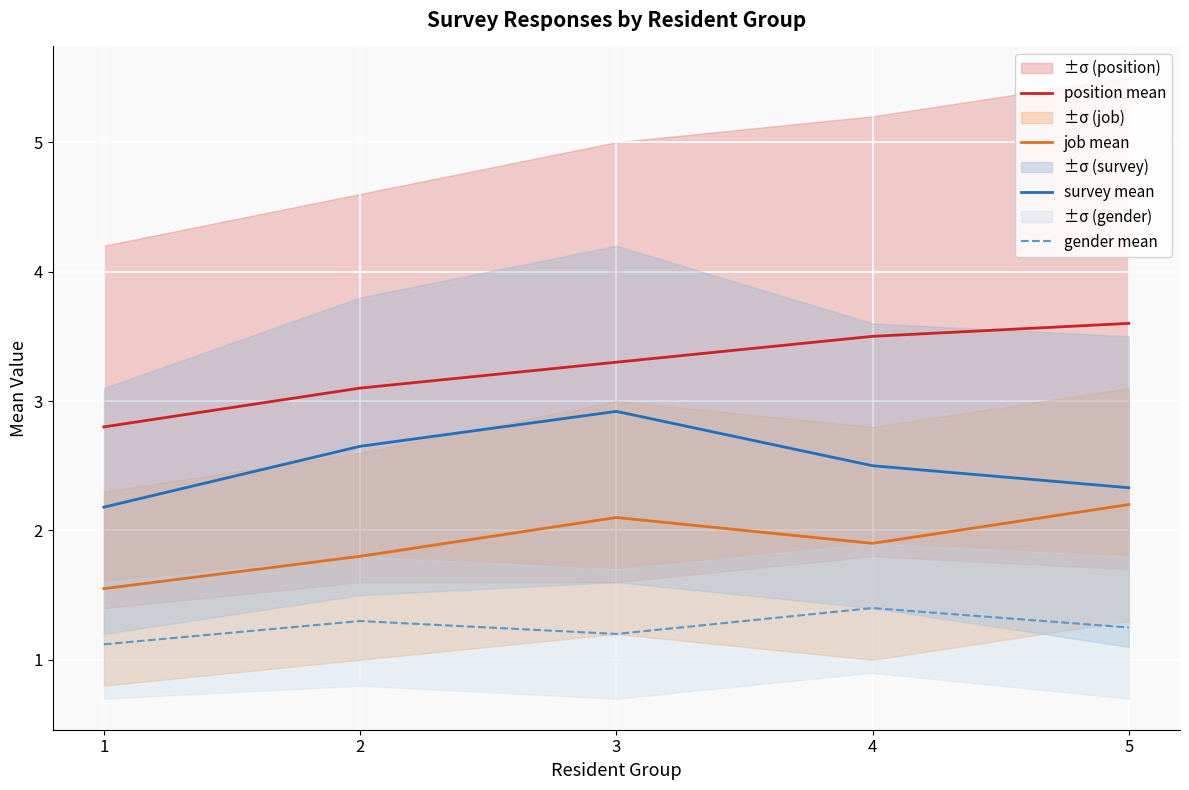

At which category does gender mean reach its first local valley?

3